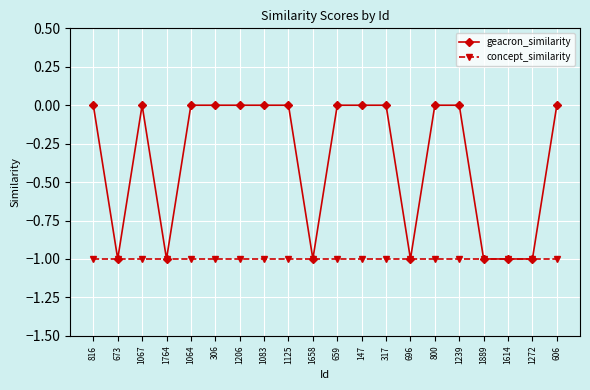

Reading right to left, transcribe all the data shown in this chart.

geacron_similarity: 606=0	1272=-1	1614=-1	1889=-1	1239=0	800=0	696=-1	317=0	147=0	659=0	1658=-1	1125=0	1083=0	1206=0	306=0	1064=0	1764=-1	1067=0	673=-1	816=0
concept_similarity: 606=-1	1272=-1	1614=-1	1889=-1	1239=-1	800=-1	696=-1	317=-1	147=-1	659=-1	1658=-1	1125=-1	1083=-1	1206=-1	306=-1	1064=-1	1764=-1	1067=-1	673=-1	816=-1